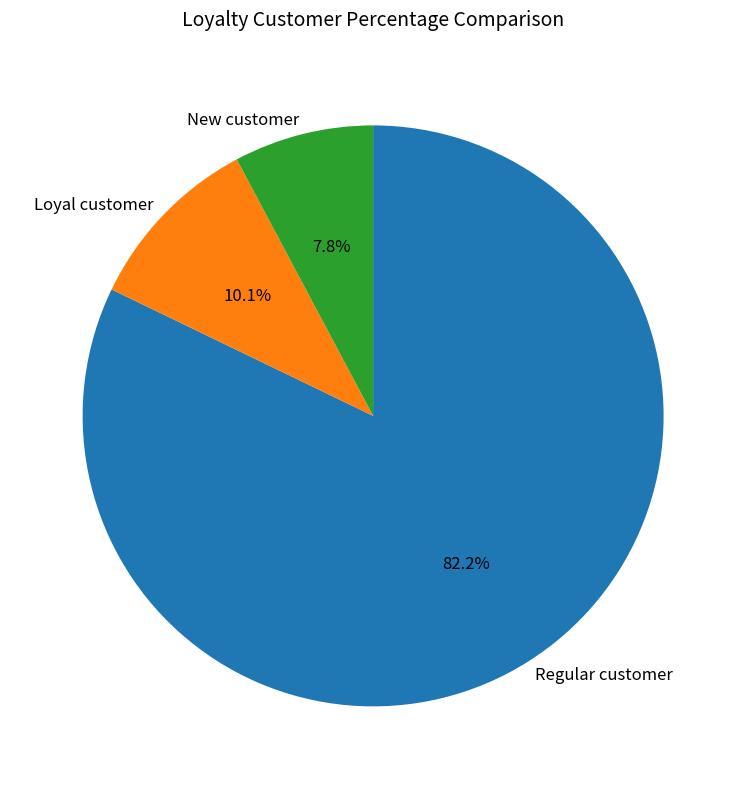

Do Loyal customer and New customer together represent more than half of the pie?

No